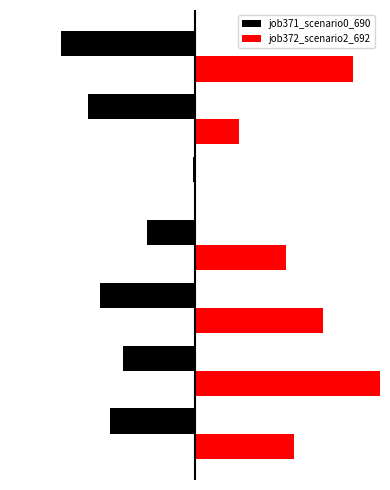

Reading right to left, transcribe all the data shown in this chart.

job371_scenario0_690: -0.4	-0.3	-0.0	-0.2	-0.3	-0.2	-0.3
job372_scenario2_692: 0.5	0.1	0.0	0.3	0.4	0.6	0.3